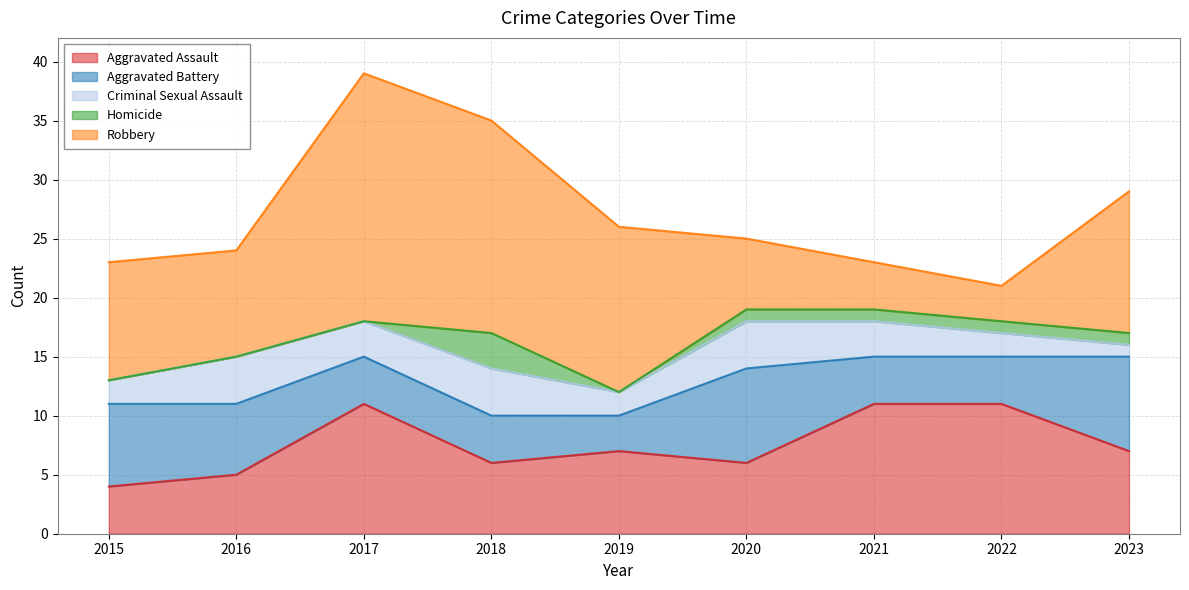

What is the value of the Criminal Sexual Assault point at the 4th from the left?

4